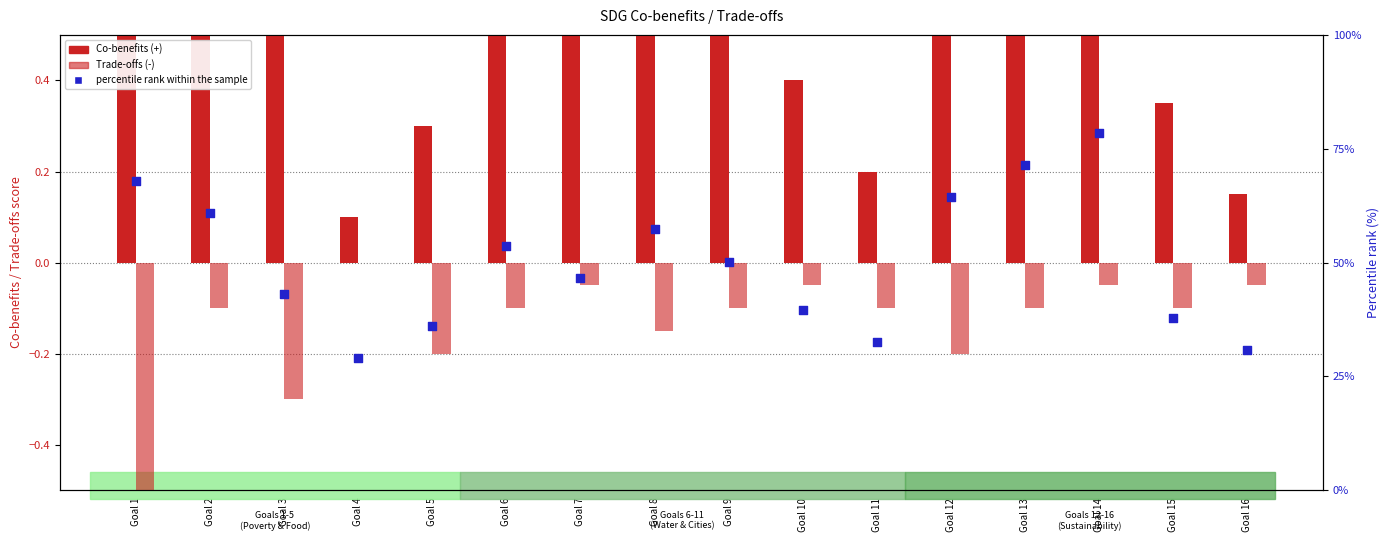

Which series contains the highest Y value?

percentile rank within the sample